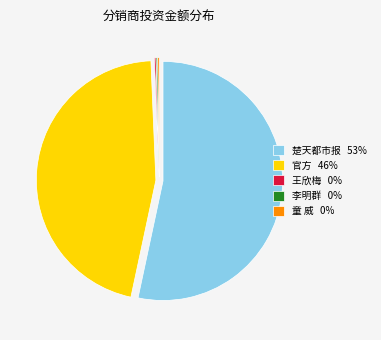

Does 楚天都市报 53% represent more than half of the total?

Yes